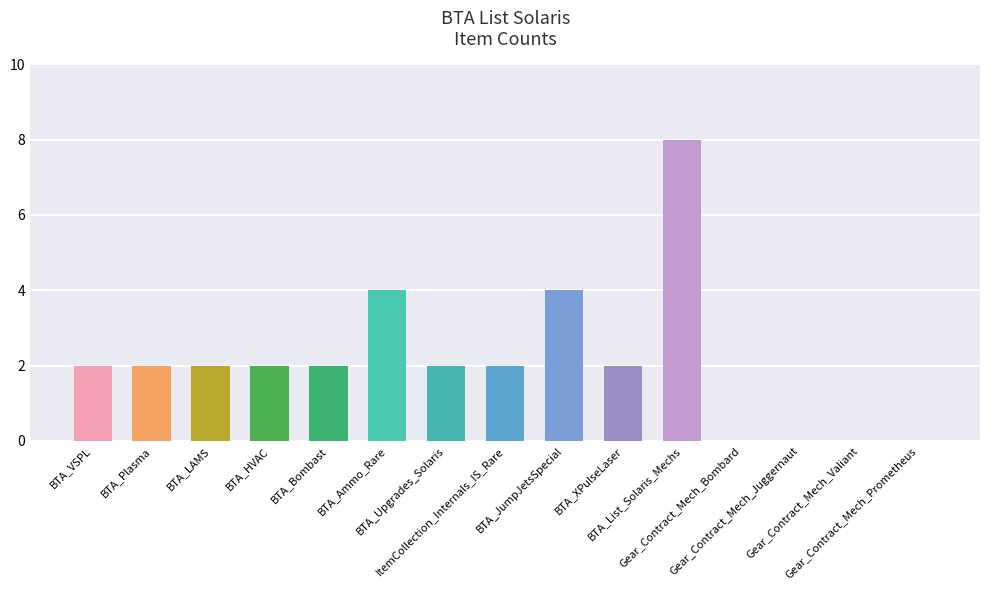

At which category does the chart reach its peak across all series?

BTA_List_Solaris_Mechs